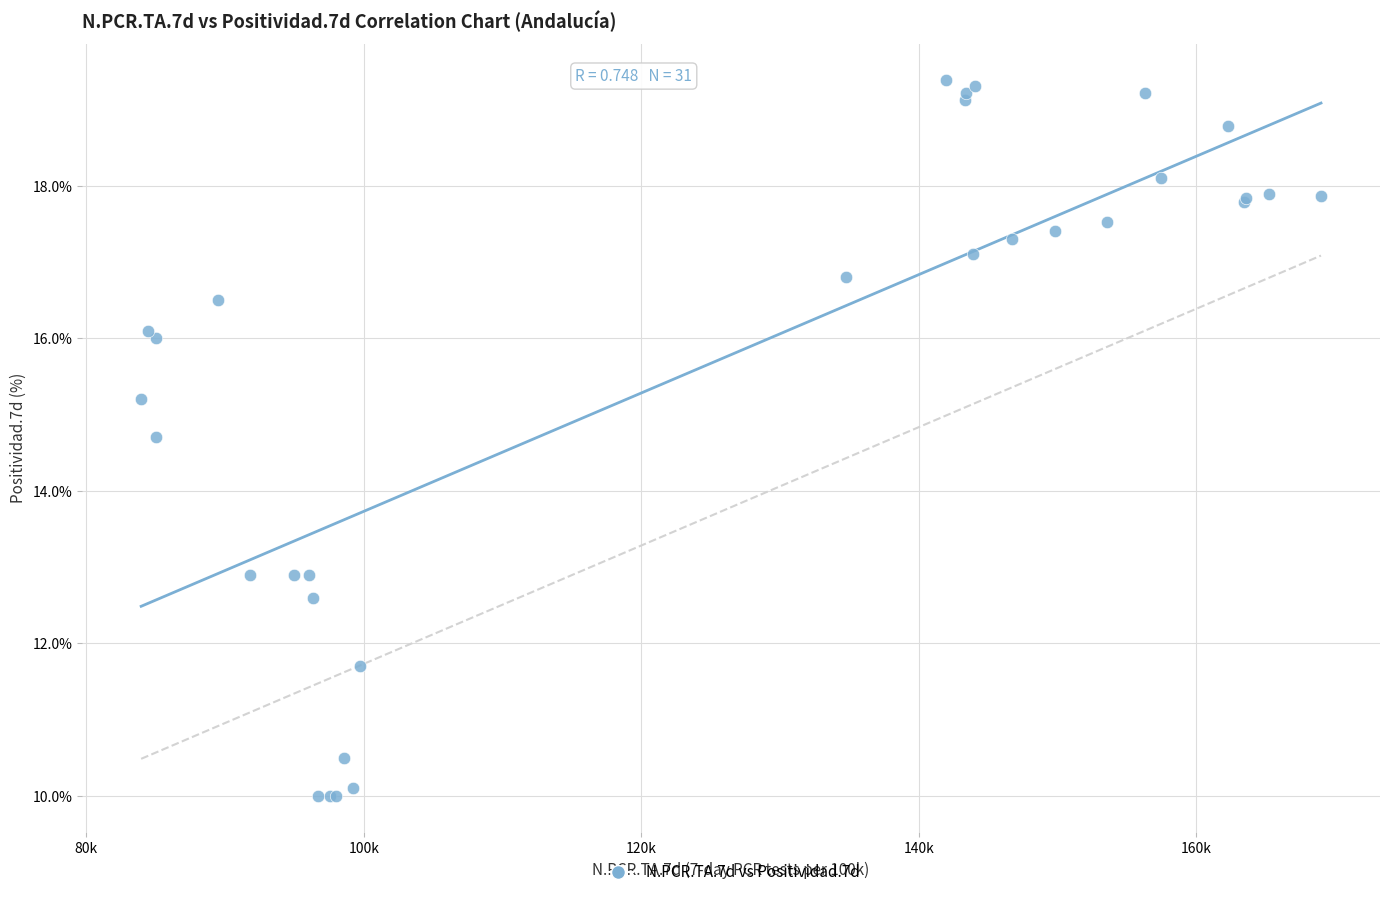

What Y value in the scatter plot is closest to 14?

14.7